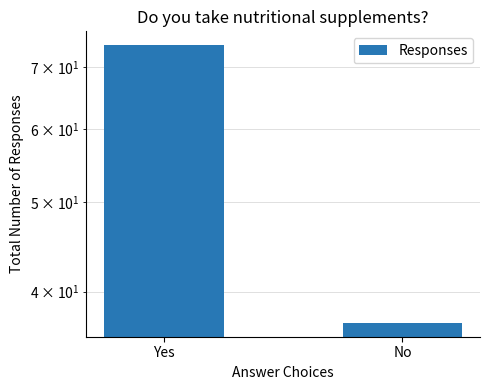

The chart shows a value of 103 at Yes. True or false?

False